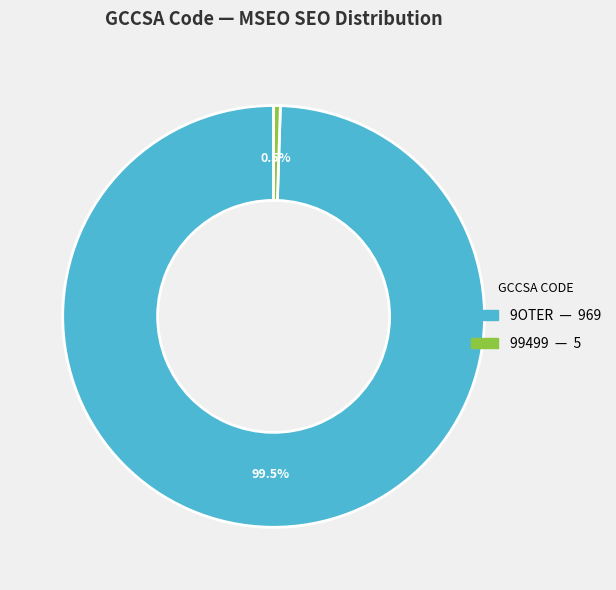

Is there a majority slice in this chart?

Yes